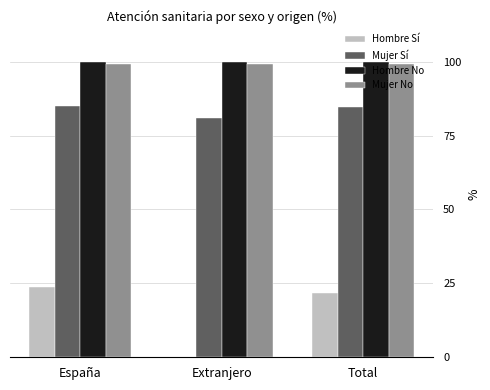

True or false: Hombre Sí has a value of 12.7 at Extranjero.

False